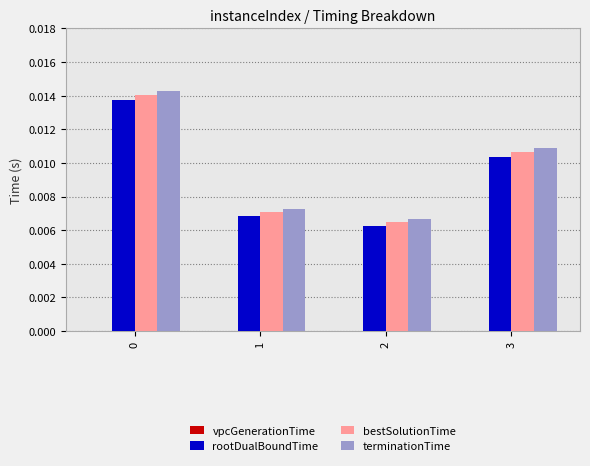

How many groups of bars are there?

4